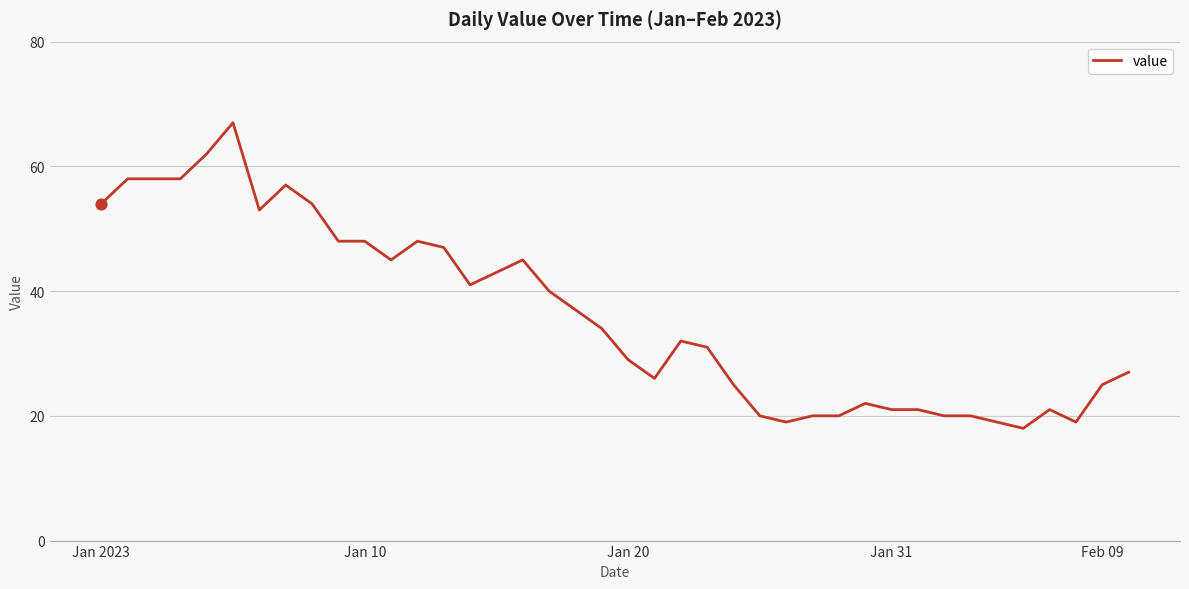

What is the smallest value displayed?

18